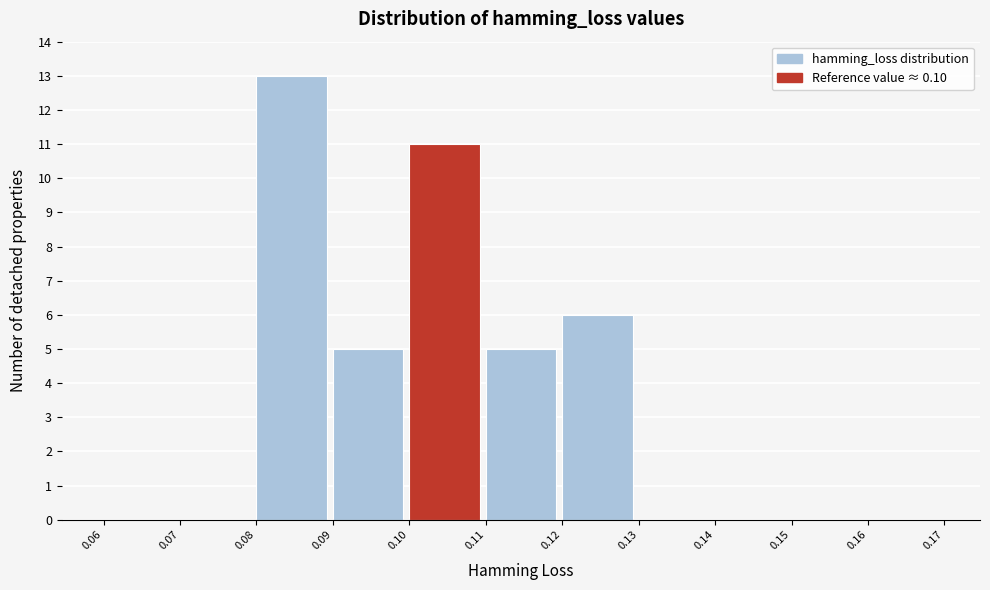

How tall is the bar that spans 0.08 to 0.09 on the x-axis? The values are not printed on the chart, so give them approximately, as read against the axis.

13